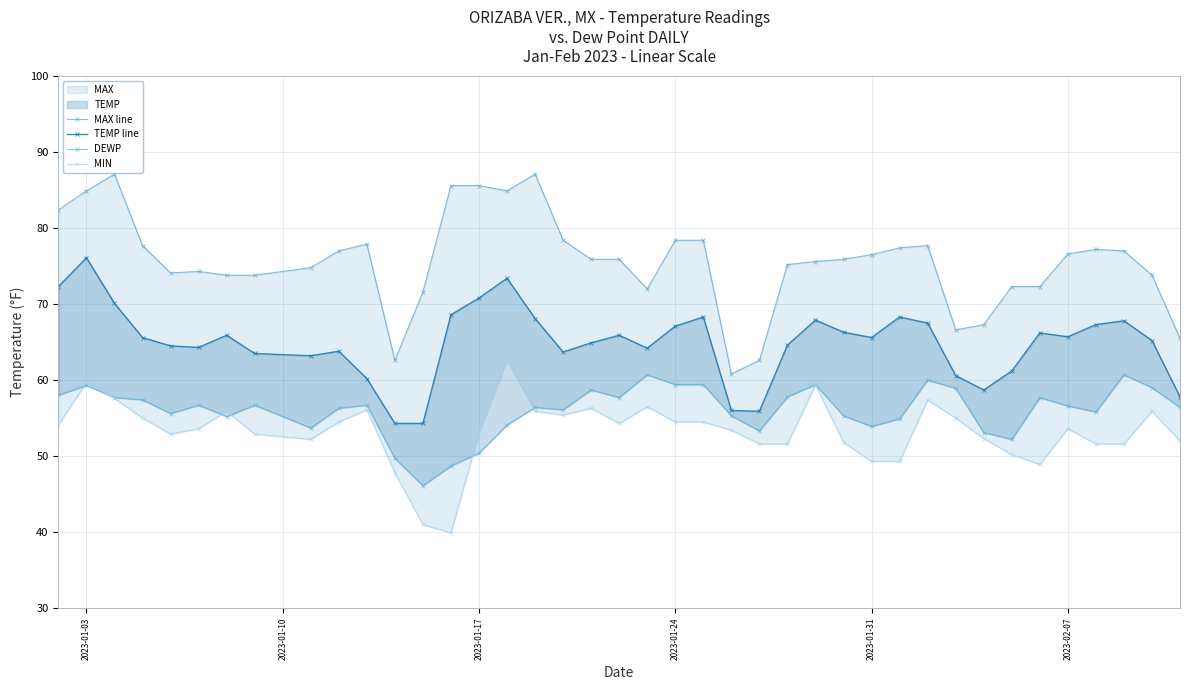

Reading right to left, transcribe all the data shown in this chart.

MAX line: 65.5	73.8	77.0	77.2	76.6	72.3	72.3	67.3	66.6	77.7	77.4	76.5	75.9	75.6	75.2	62.6	60.8	78.4	78.4	72.0	75.9	75.9	78.4	87.1	84.9	85.6	85.6	71.6	62.6	77.9	77.0	74.8	73.8	73.8	74.3	74.1	77.7	87.1	84.9	82.4
TEMP line: 57.8	65.2	67.8	67.3	65.7	66.2	61.2	58.7	60.6	67.5	68.3	65.6	66.3	67.9	64.6	55.9	56.0	68.3	67.1	64.2	65.9	64.9	63.7	68.1	73.4	70.8	68.6	54.3	54.3	60.2	63.8	63.2	63.5	65.9	64.3	64.5	65.6	70.1	76.1	72.3
DEWP: 56.4	59.0	60.7	55.8	56.6	57.7	52.2	53.1	58.9	60.0	54.9	53.9	55.3	59.4	57.8	53.3	55.3	59.4	59.4	60.7	57.7	58.7	56.1	56.4	54.1	50.4	48.7	46.1	49.7	56.7	56.3	53.7	56.7	55.2	56.7	55.6	57.4	57.7	59.3	58.0
MIN: 52.0	55.9	51.6	51.6	53.6	48.9	50.2	52.3	55.0	57.4	49.3	49.3	51.8	59.4	51.6	51.6	53.4	54.5	54.5	56.5	54.3	56.3	55.4	55.9	62.6	53.1	39.9	41.0	47.8	56.1	54.5	52.2	52.9	55.9	53.6	52.9	55.0	57.6	59.7	54.1